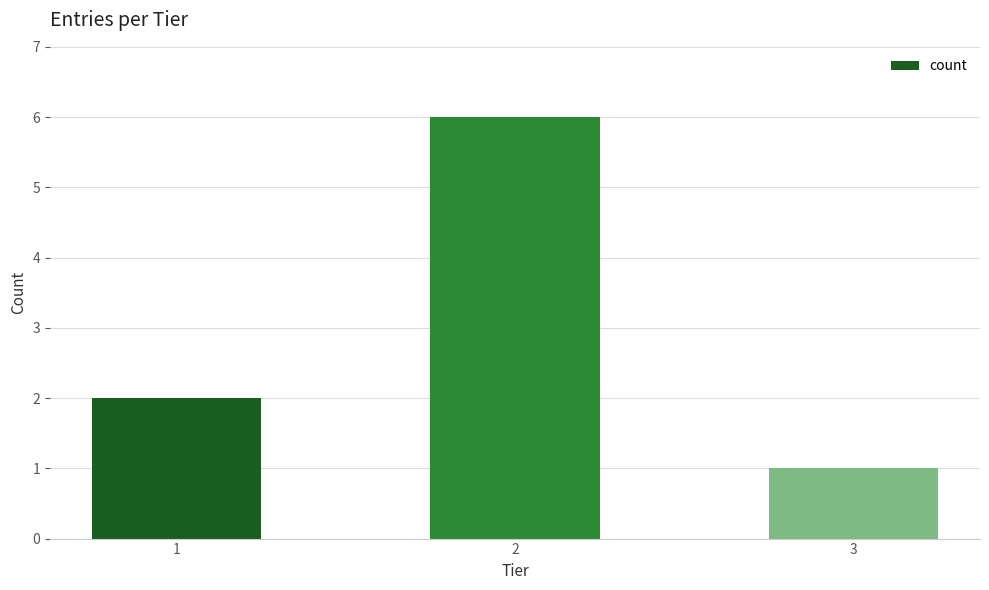

What is the minimum value shown in the chart?

1